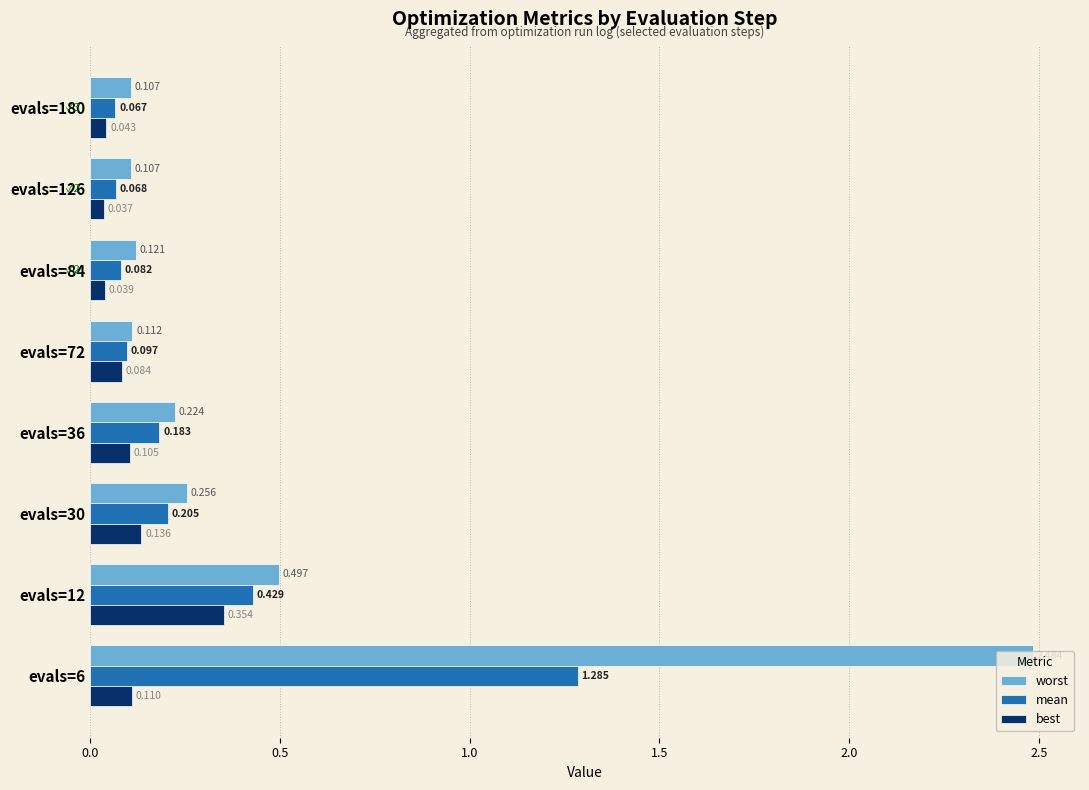

Rank the series by their average value, from lowest to highest.

best, mean, worst